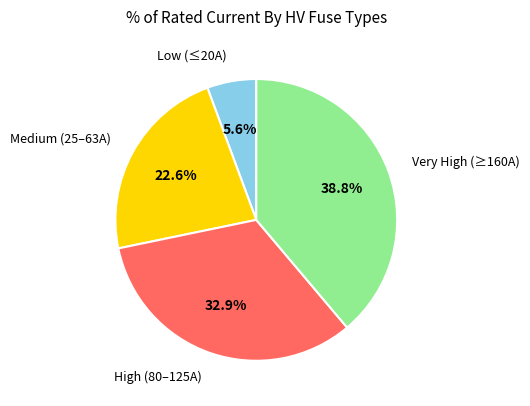

What percentage is NOT represented by Medium (25–63A)?

77.4%